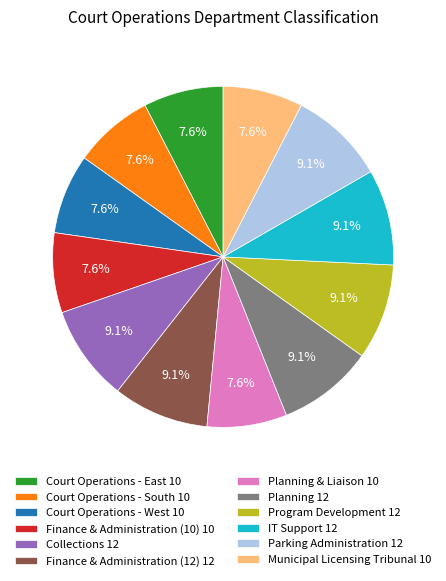

What percentage is NOT represented by Planning & Liaison 10?

92.4%